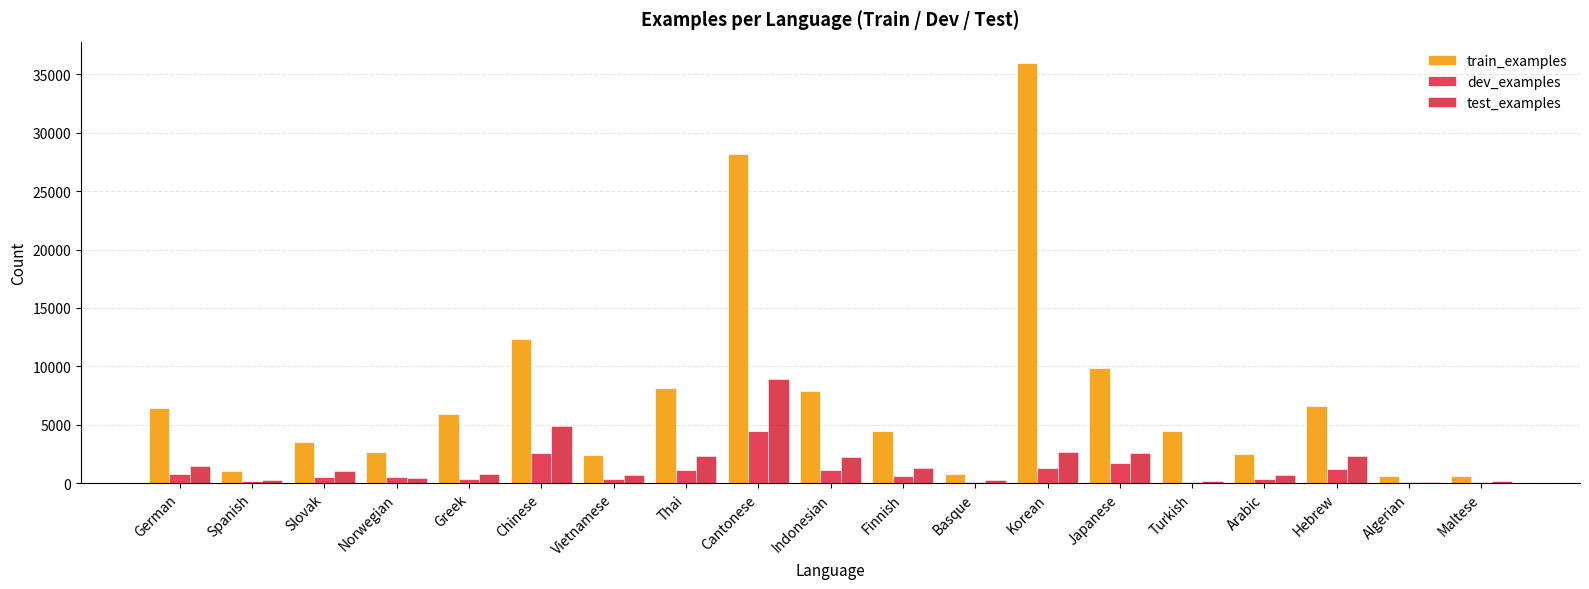

Which series changed the most between Indonesian and Basque?

train_examples